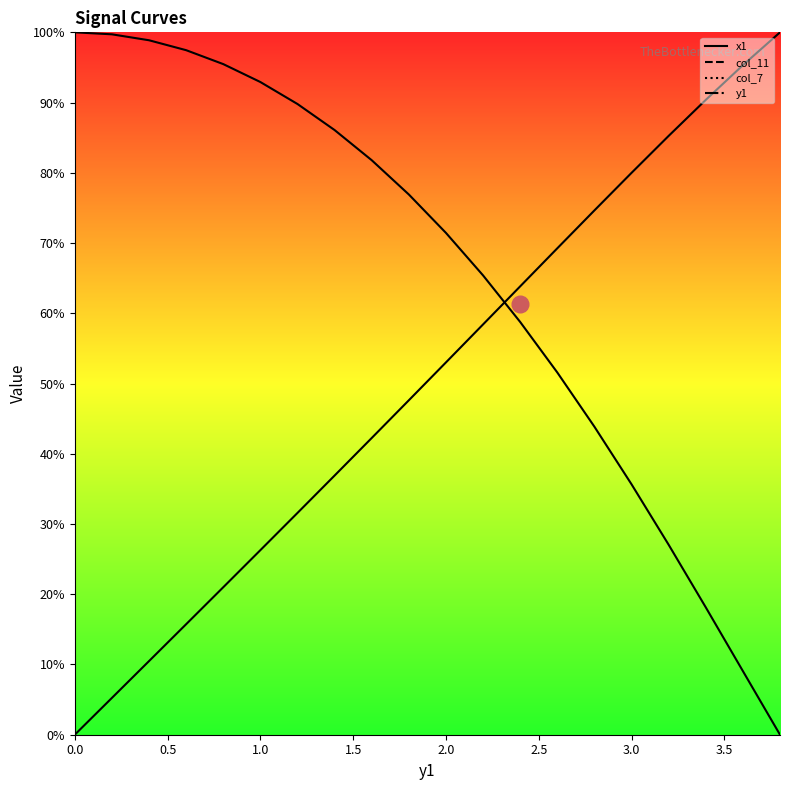

True or false: x1 and y1 cross at least once.

True